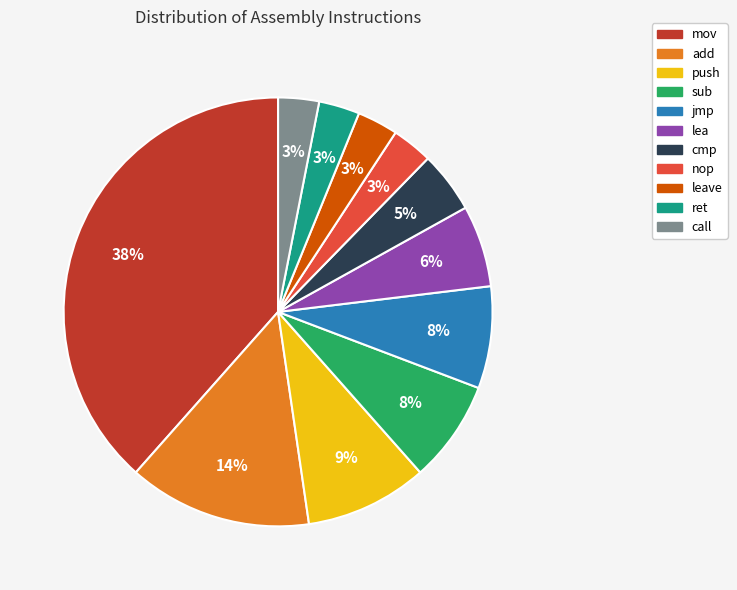

Which slice is the largest?

mov